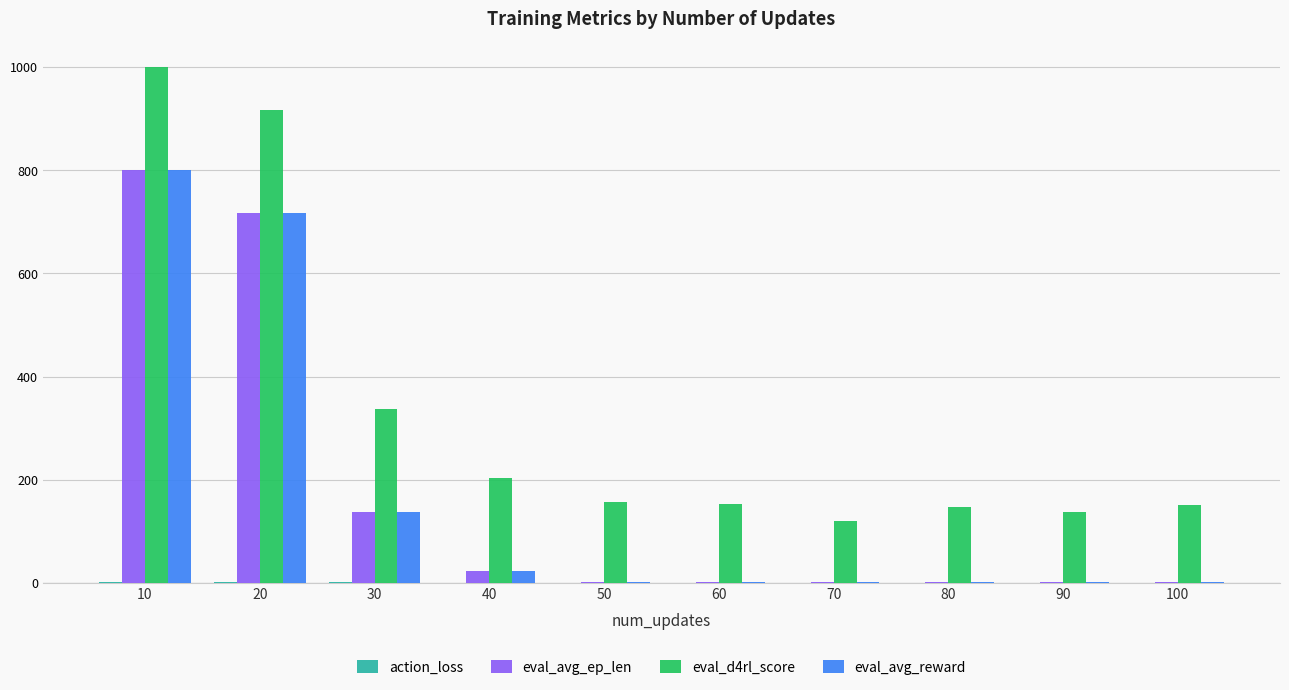

Which series has the largest total across all categories?

eval_d4rl_score